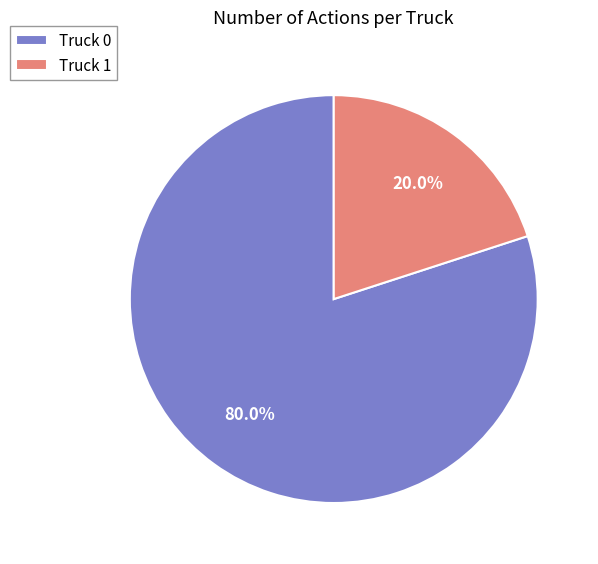

To the nearest percent, what is the difference between the largest and smallest slice percentages?

60%